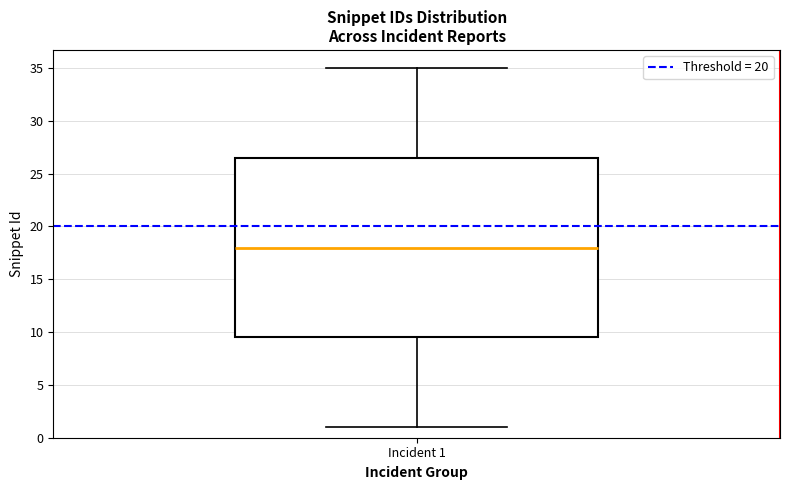

Read this box plot against the y-axis: the position of the median line, the range covered by the box, and the ends of both whiskers. The values are not printed on the chart, so give them approximately, as read against the axis.

median 18.0, box 9.5 to 26.5, whiskers 1.0 to 35.0